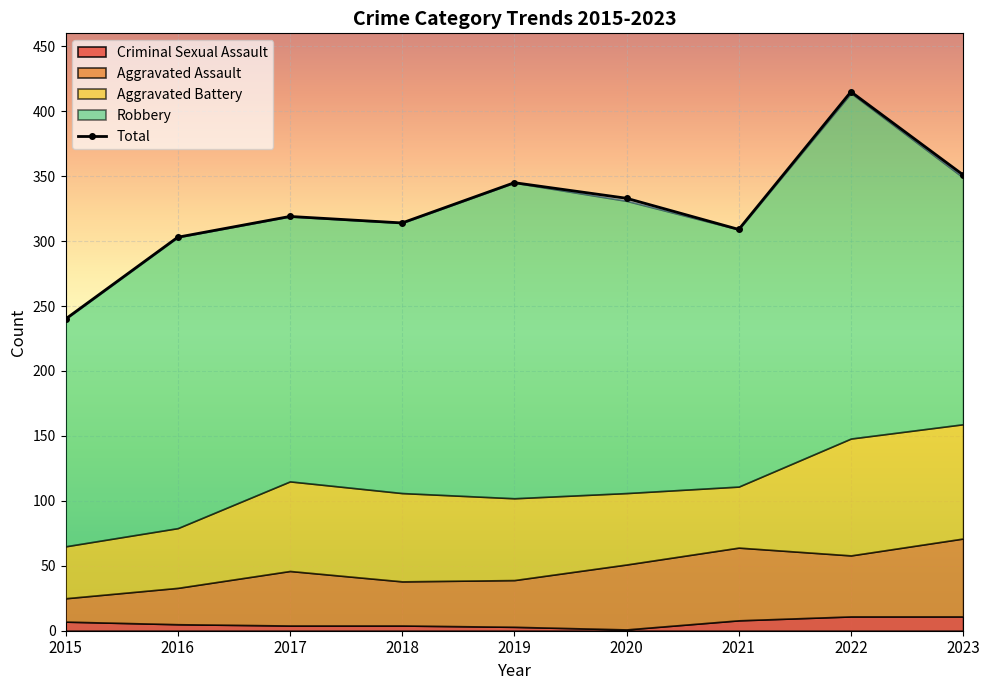

The chart shows a value of 309 at 2021. True or false?

True